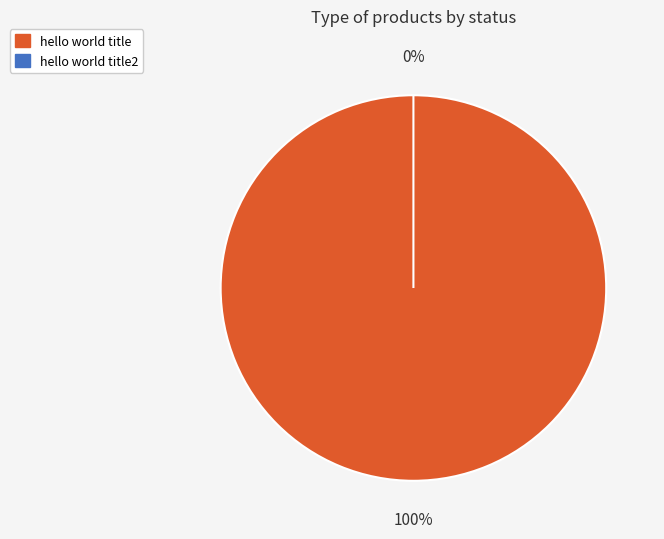

Combined, do hello world title and hello world title2 account for over 50%?

Yes